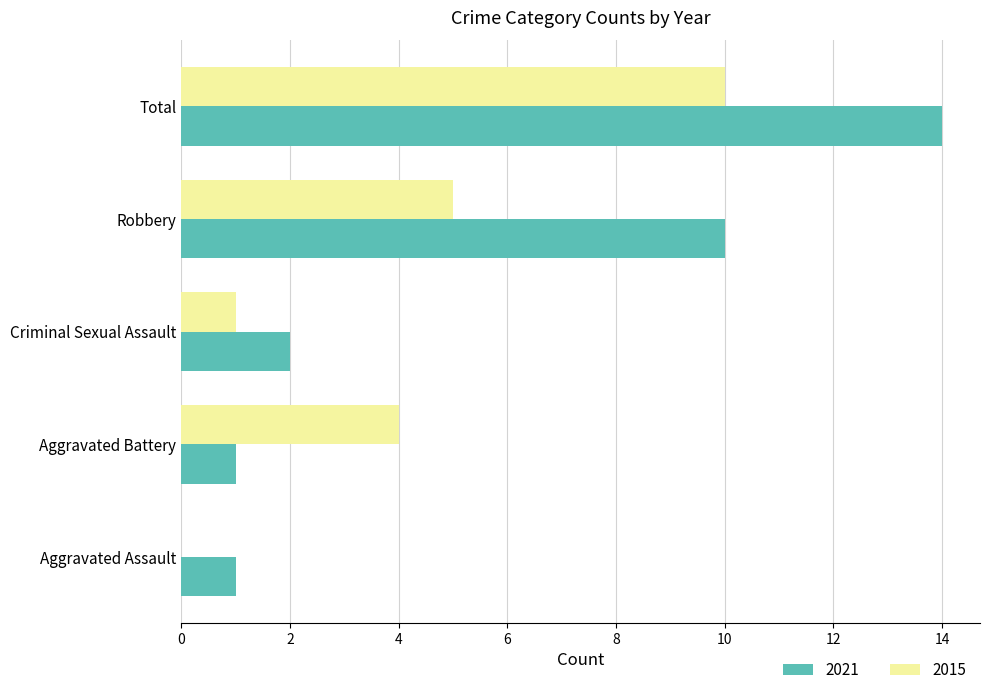

What is the greatest value displayed?

14